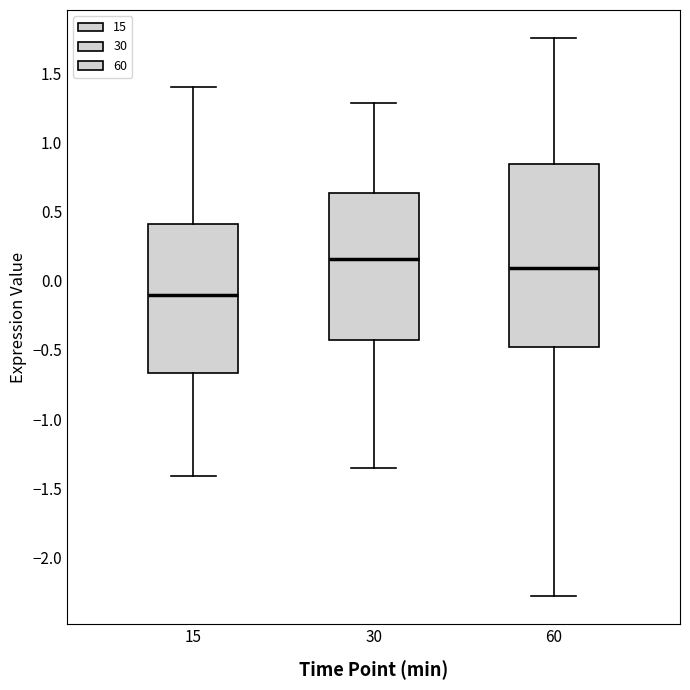

Reading left to right, transcribe this box plot: for each box, give where its median line is, the range the box spans, and where its two whiskers end, as read against the y-axis. The values are not printed on the chart, so give them approximately, as read against the axis.

15: median -0.10, box -0.65 to 0.40, whiskers -1.40 to 1.40
30: median 0.15, box -0.45 to 0.65, whiskers -1.35 to 1.30
60: median 0.10, box -0.50 to 0.85, whiskers -2.30 to 1.75